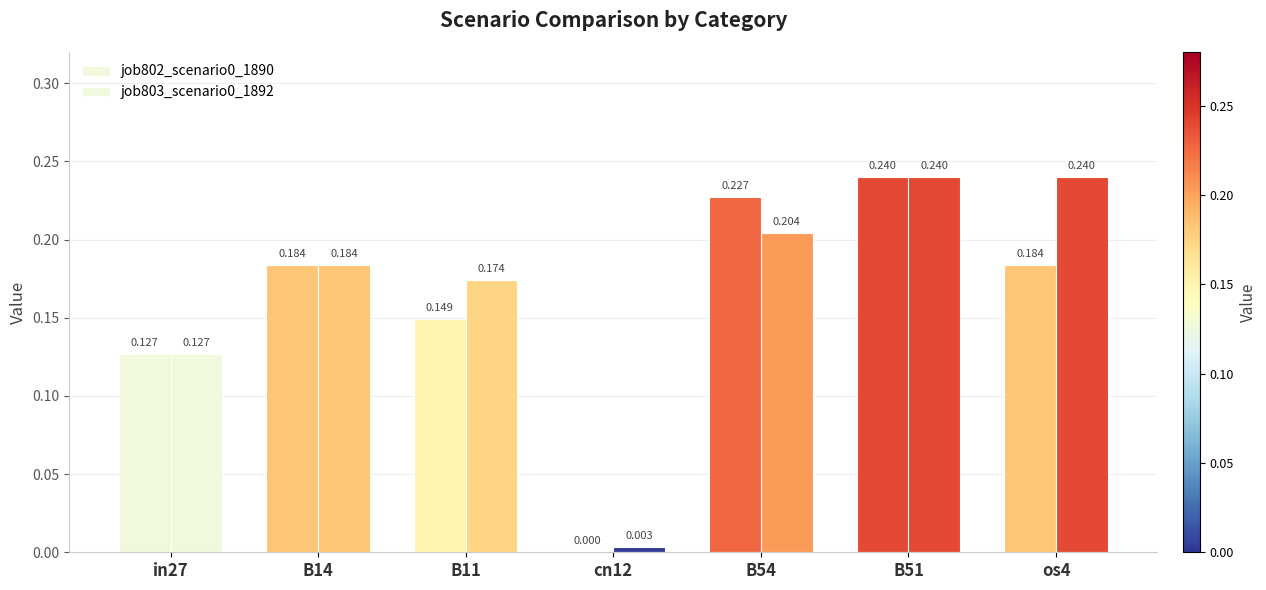

Where is job802_scenario0_1890 nearest to the value 0?

cn12